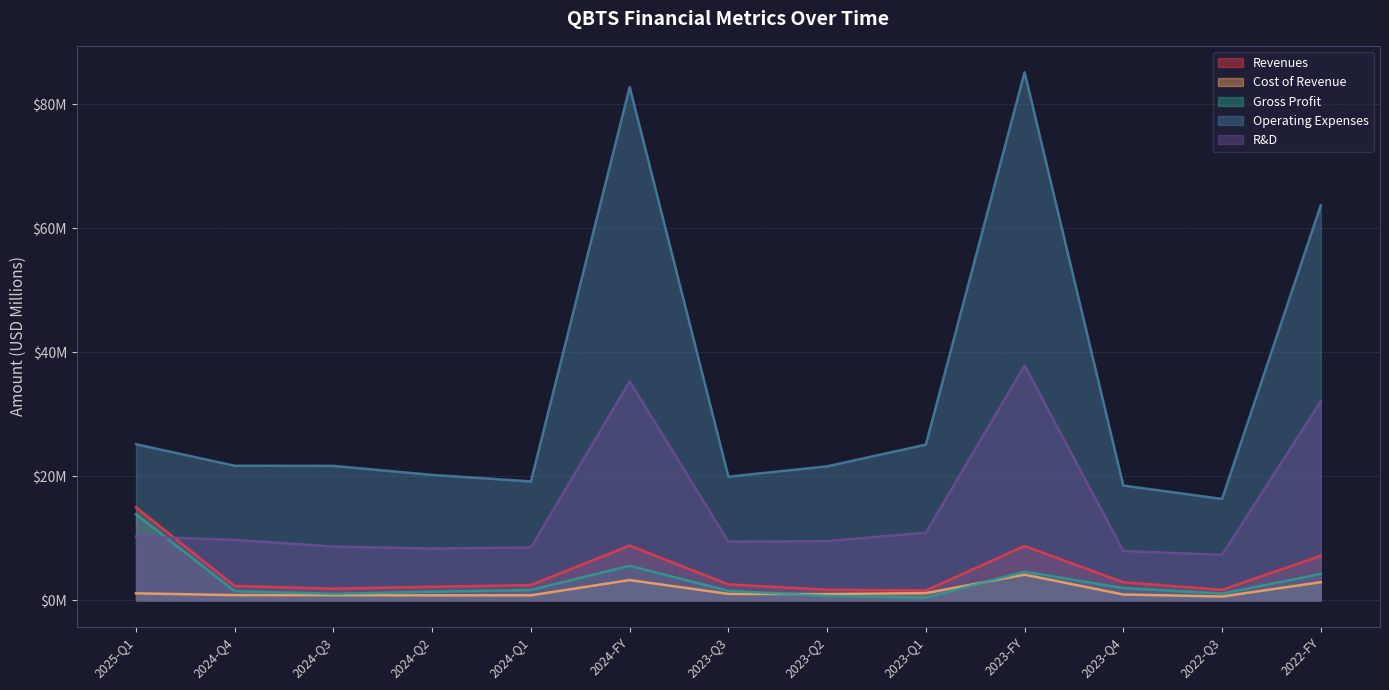

What is the value of the revenues point at the 5th from the left?

2.5